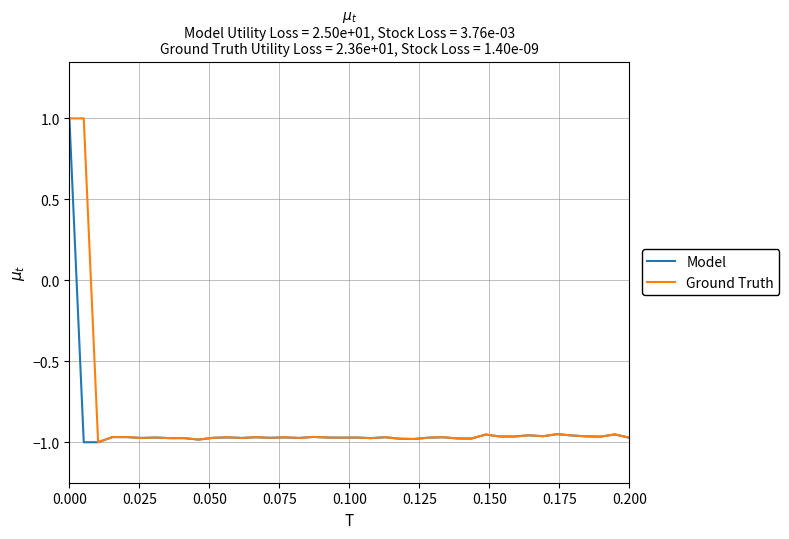

How many distinct data groups are displayed?

2